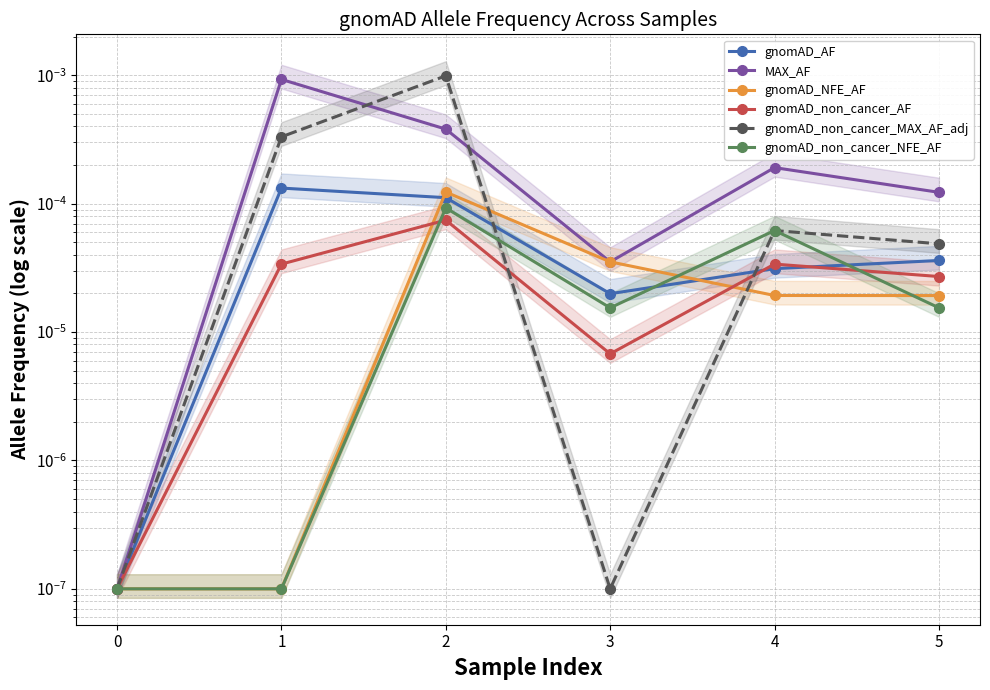

The value of gnomAD_non_cancer_AF at 1 is 0.0. True or false?

False